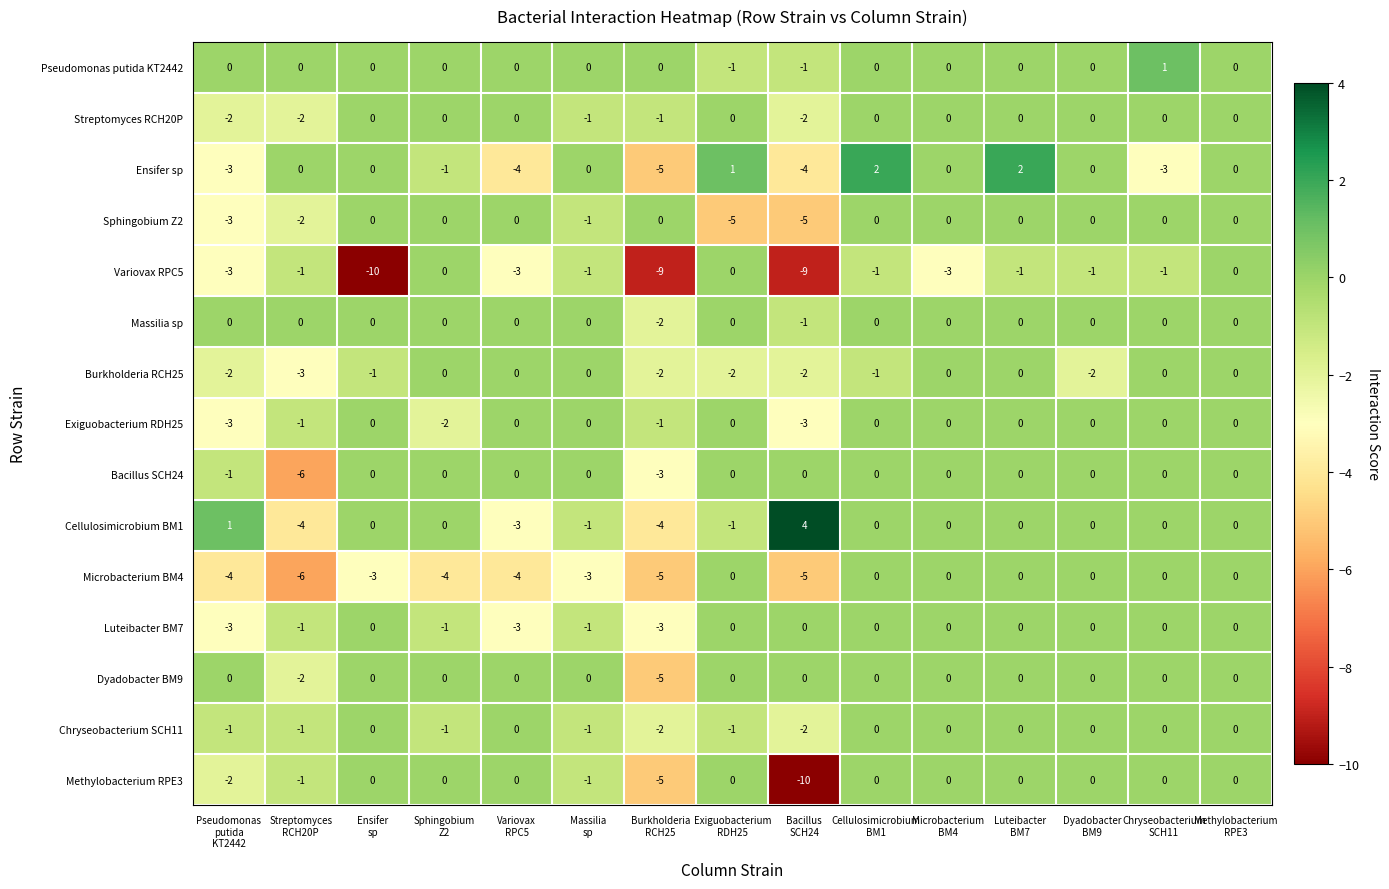

What is the difference between the second highest and minimum values in the Sphingobium Z2 series?

5